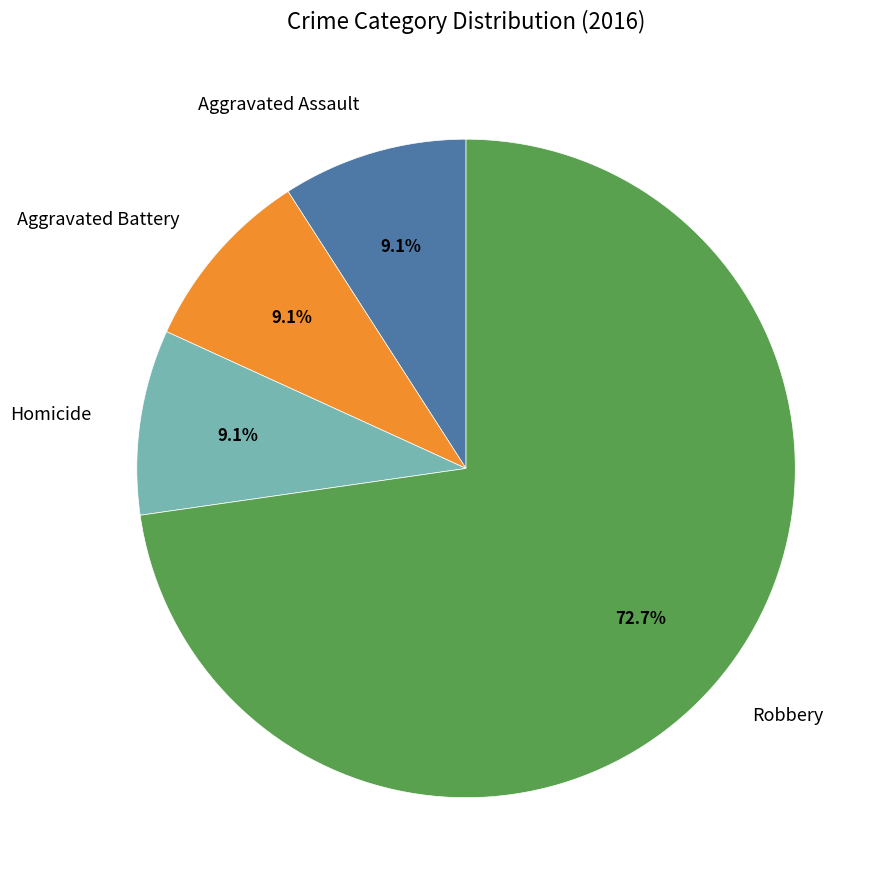

What is the ratio of the value at Robbery to the value at Homicide?

8.0